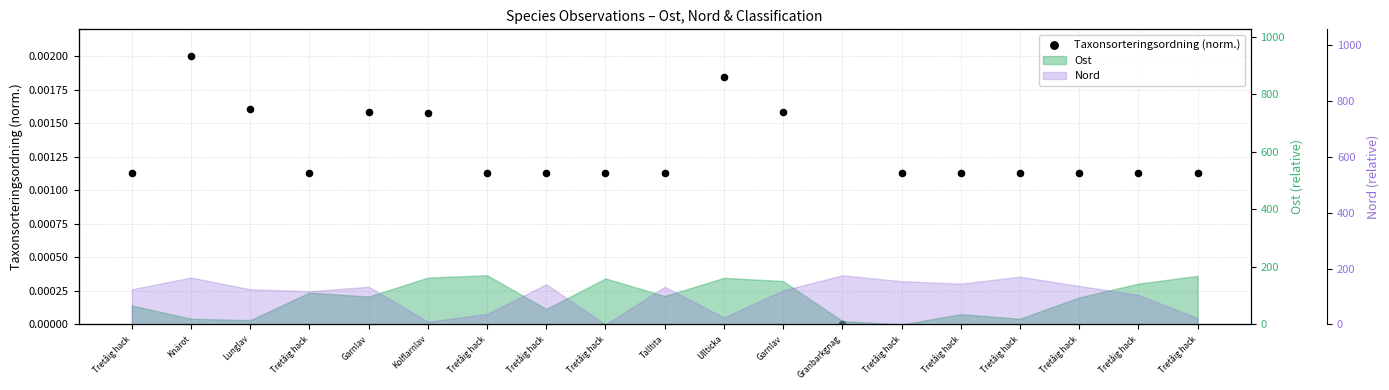

Between Tretåig hack and Tretåig hack, which is larger?

Tretåig hack